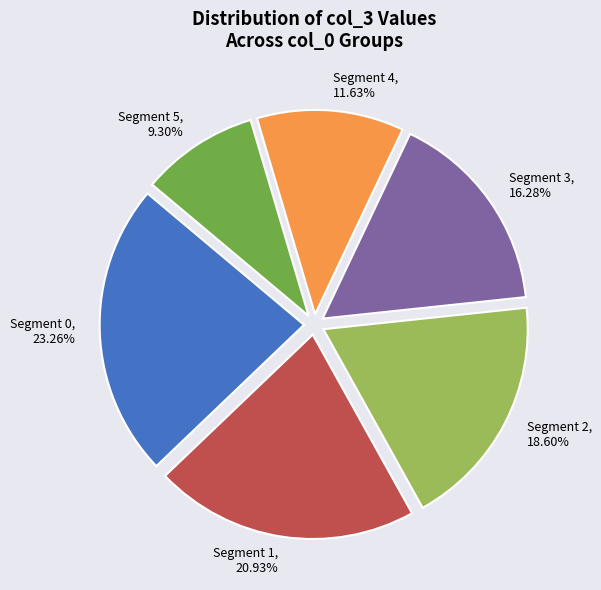

How many segments does this pie chart have?

6